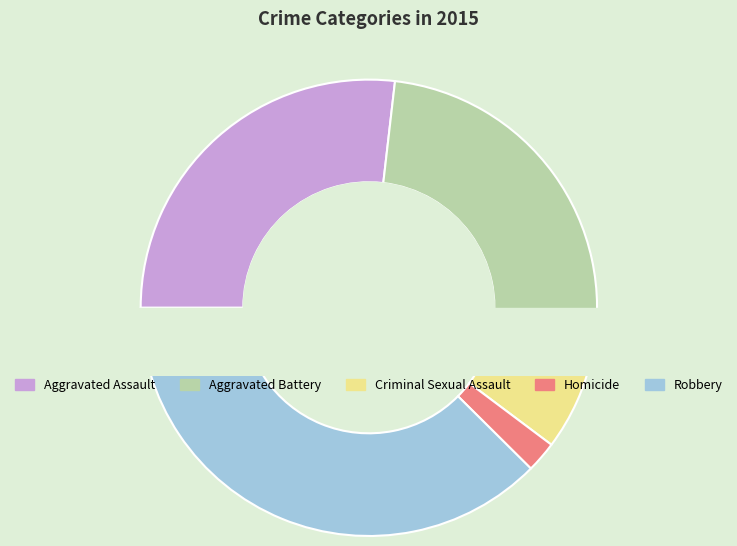

To the nearest percent, what is the difference between the largest and smallest slice percentages?

35%